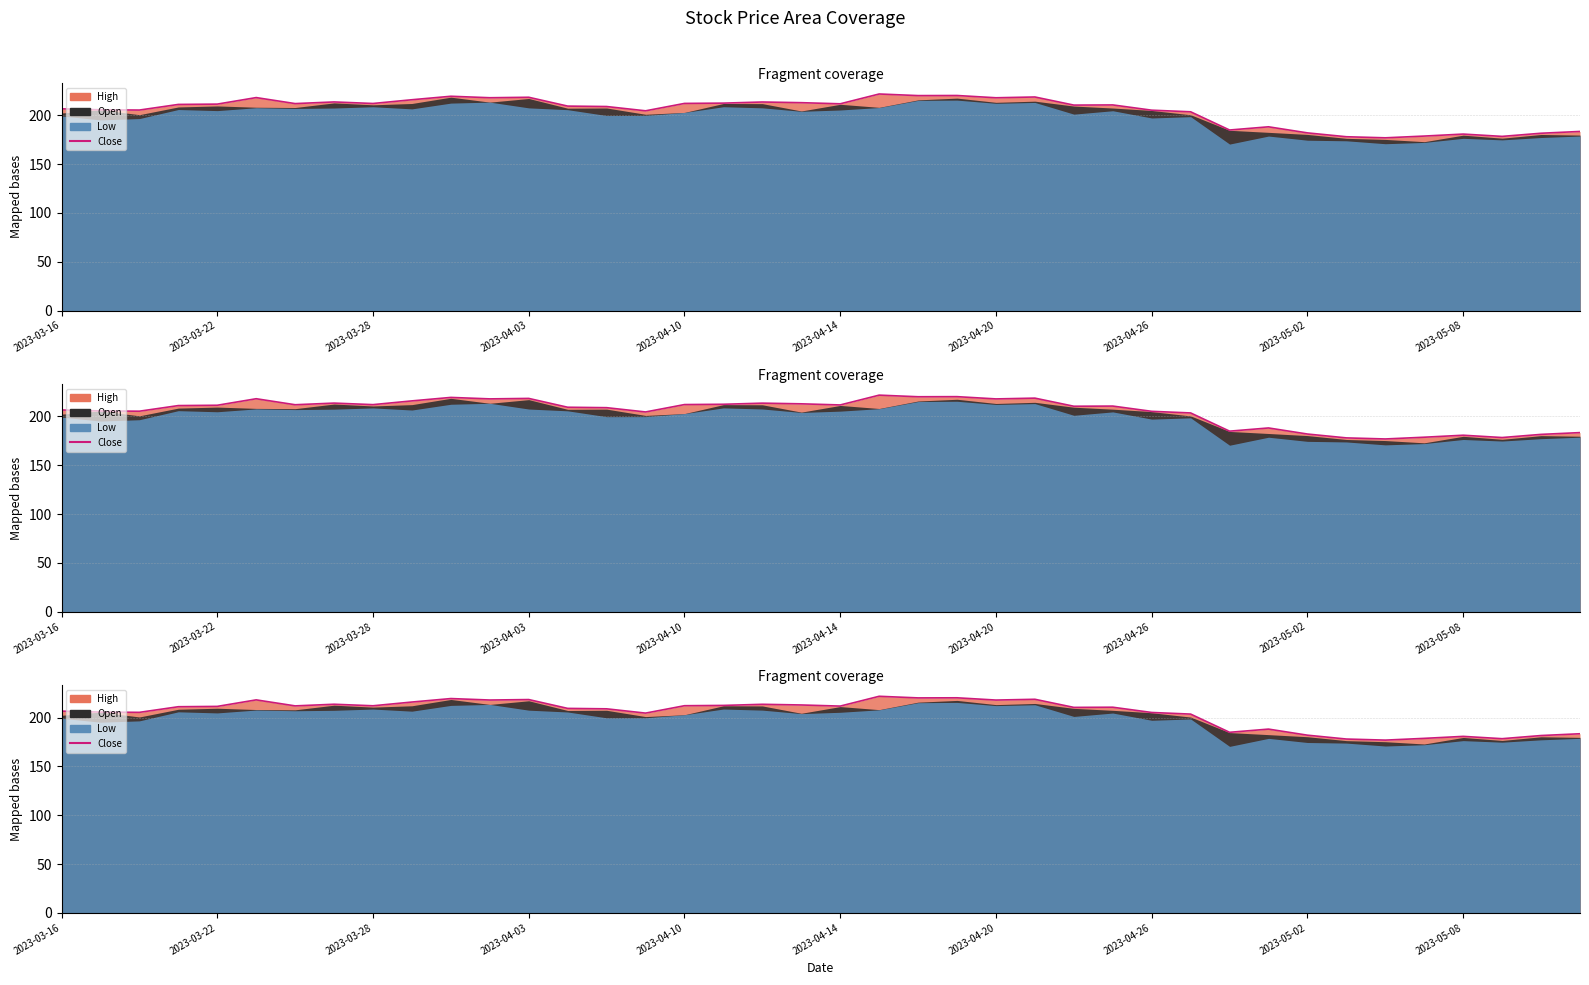

Reading left to right, transcribe all the data shown in this chart.

206.7	205.7	205.4	211.2	211.5	218.2	212.0	213.7	212.2	216.0	219.6	218.1	218.5	209.5	209.0	204.6	212.2	212.5	213.7	213.0	211.8	221.9	220.2	220.3	218.0	218.8	210.5	210.7	205.3	203.6	185.0	188.2	182.0	178.1	177.0	178.8	180.8	178.4	181.7	183.5